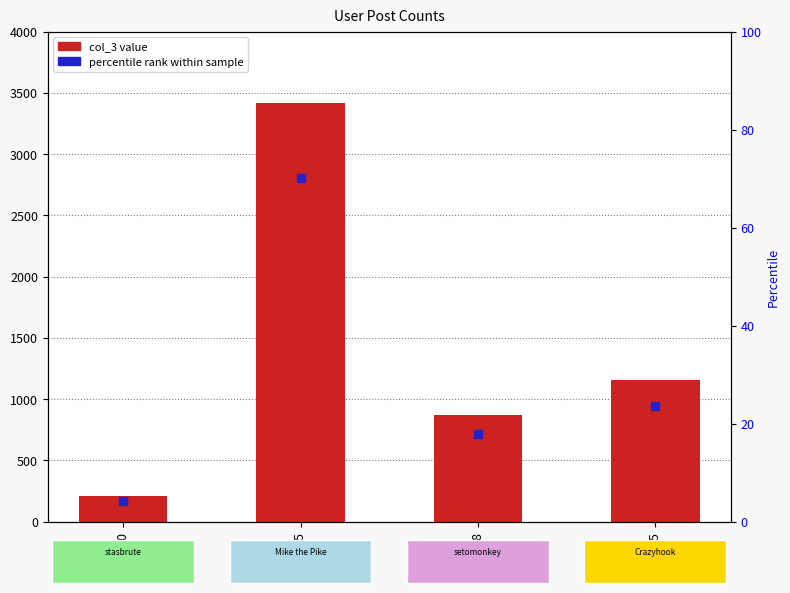

What is the change in value from 42620 to 42675?

+948